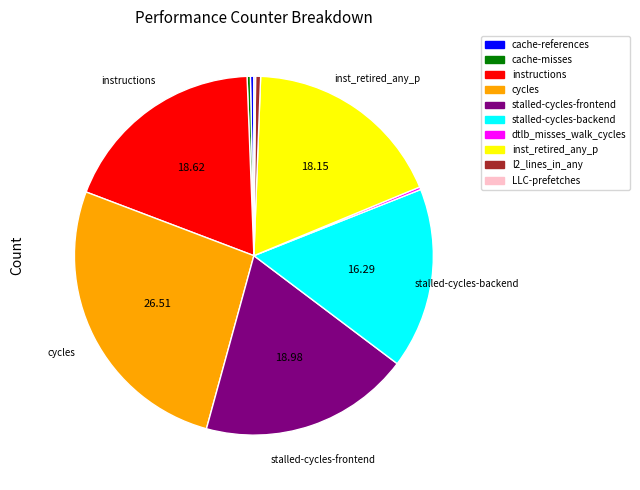

Which slice is the largest?

cycles